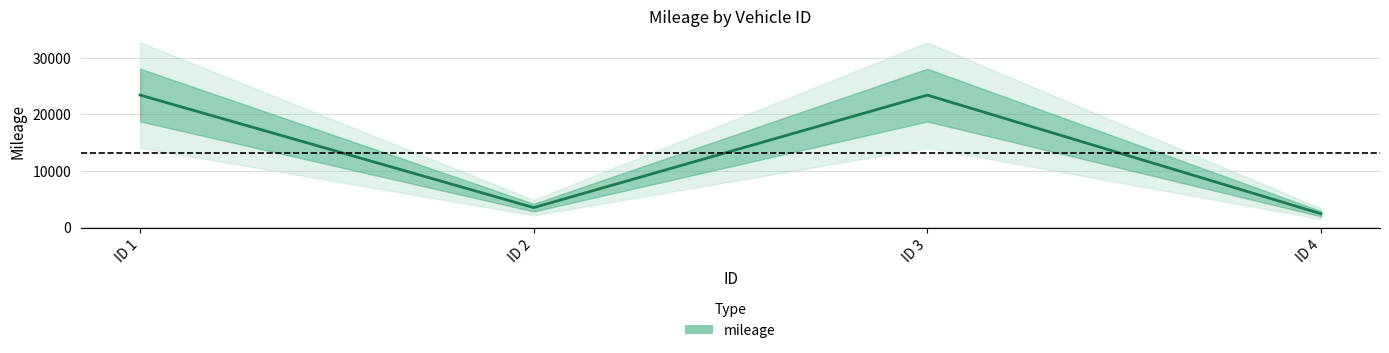

Reading left to right, transcribe all the data shown in this chart.

23434	3424	23424	2342